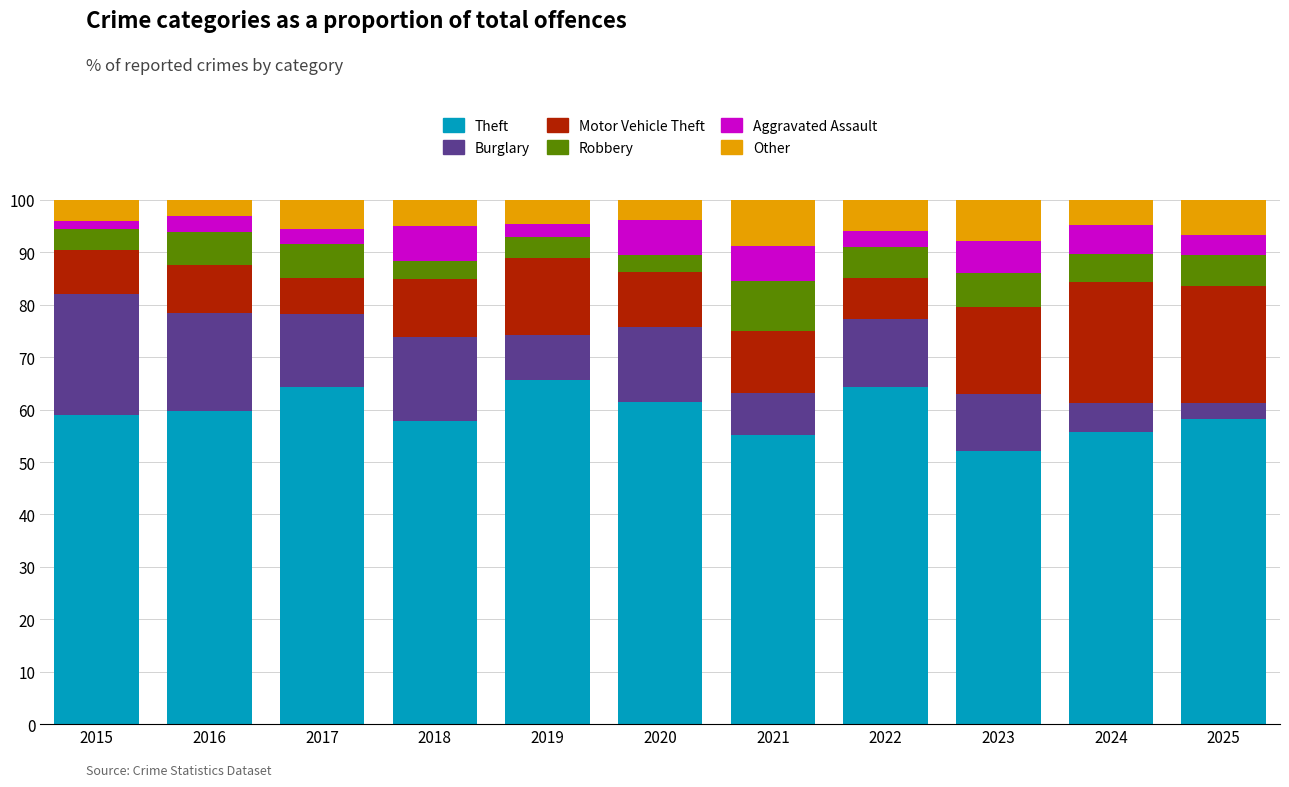

What is the difference between the maximum and second lowest values in the Theft series?

10.5